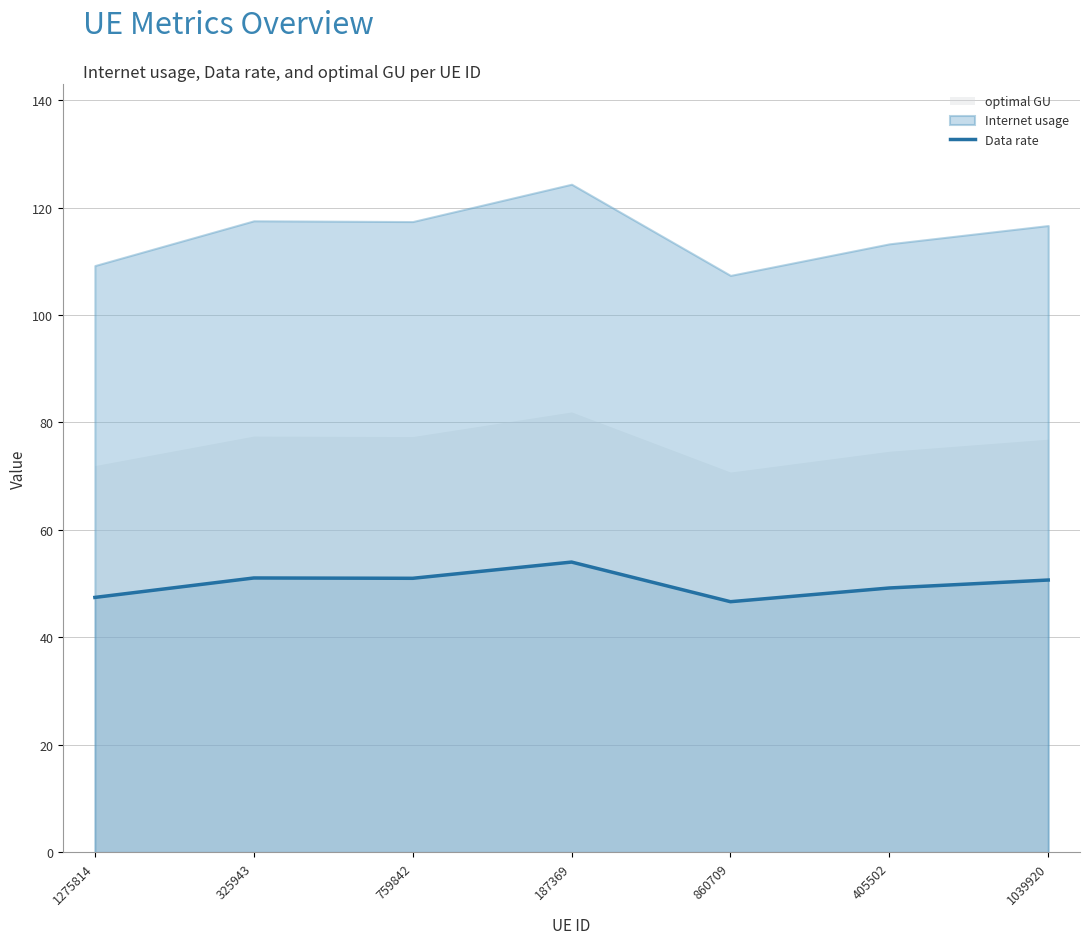

What is the value of the 6th point from the left?

49.2